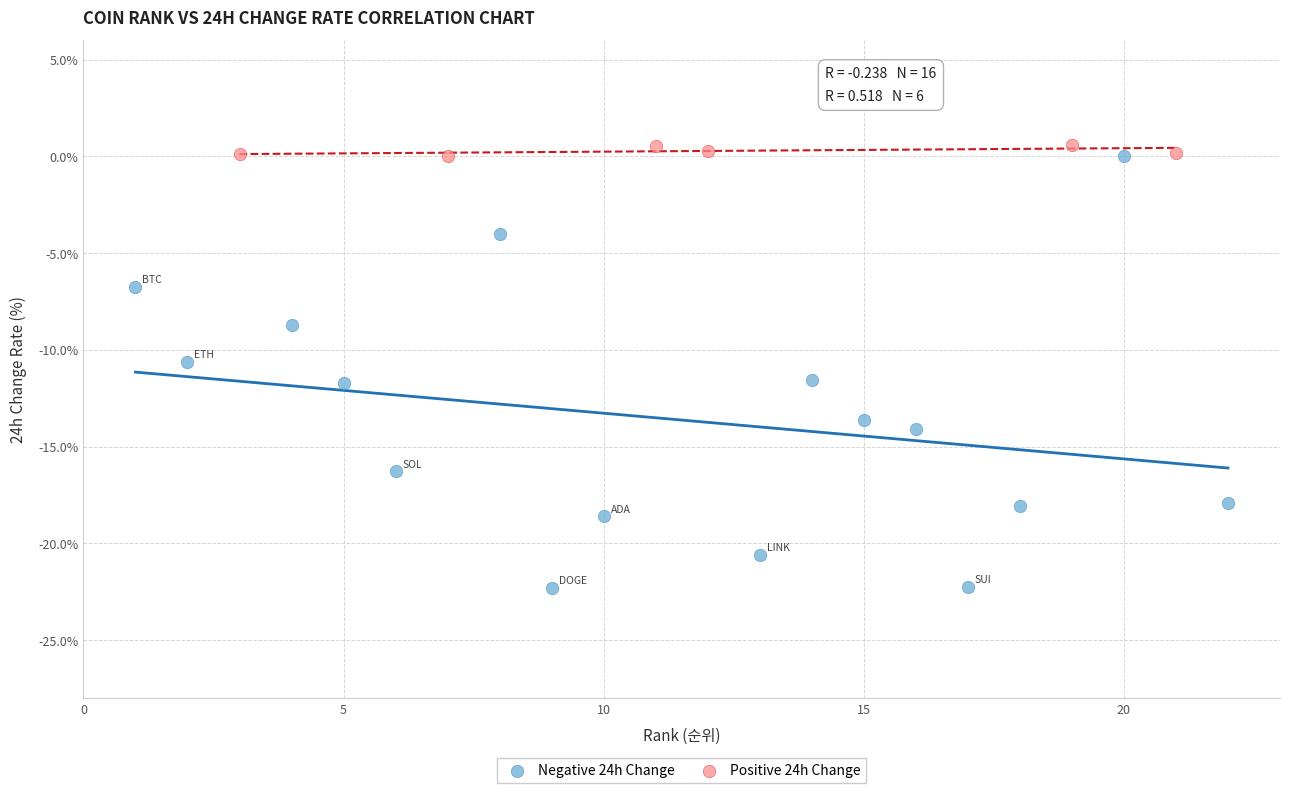

What are all the series names shown in the legend?

Negative 24h Change, Positive 24h Change